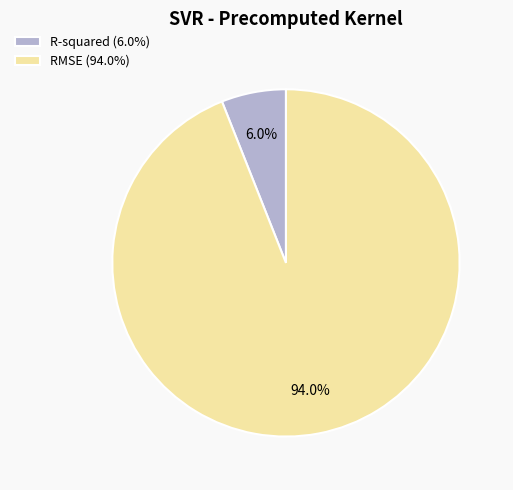

True or false: R-squared accounts for 6% of the total.

True